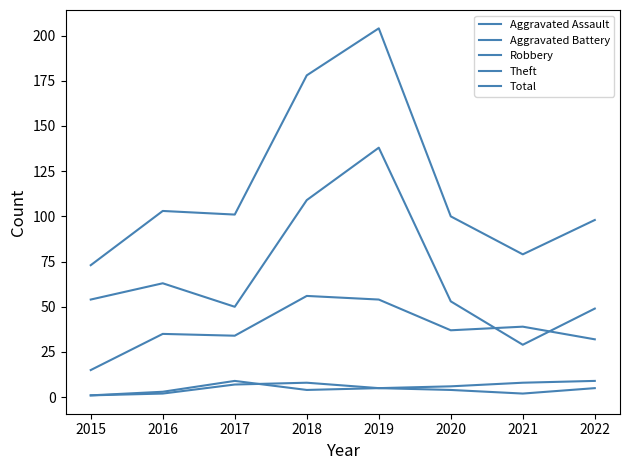

Is it true that Theft equals 51 at 2021?

False